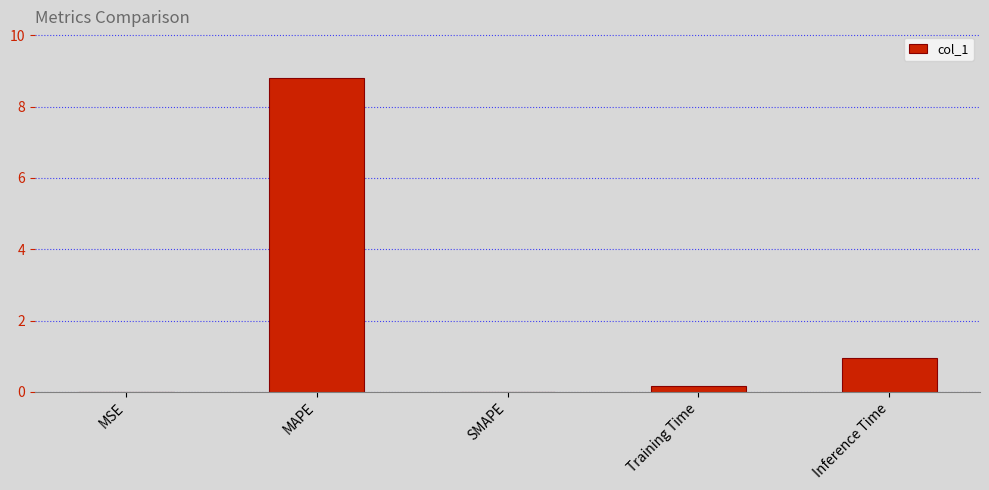

Approximately how many times larger is the value at Inference Time compared to MAPE?

0.1